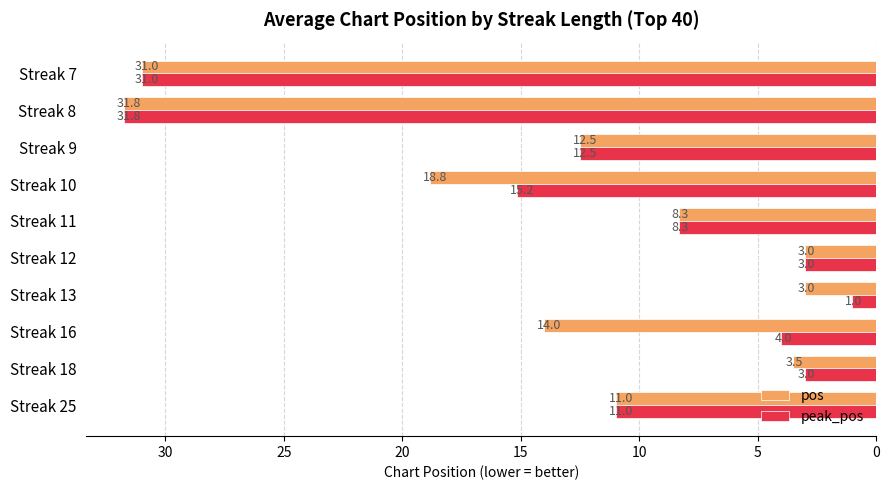

Which series has the widest spread of values?

peak_pos